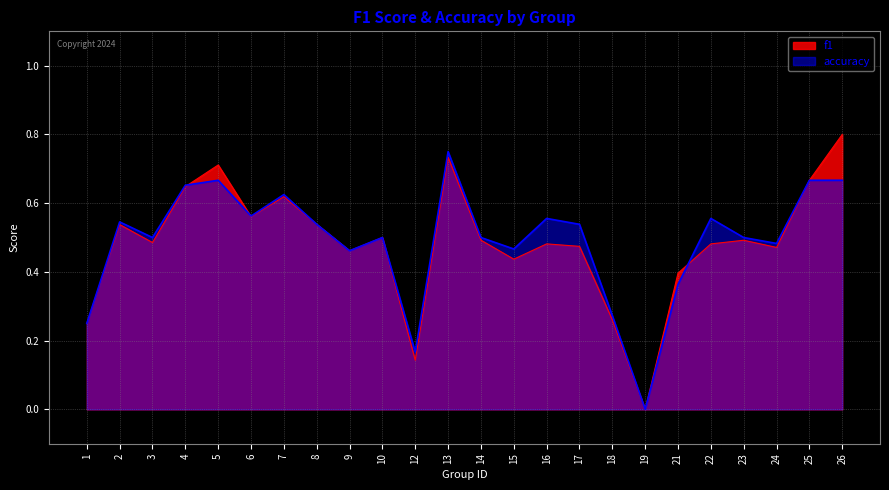

True or false: accuracy and f1 cross at least once.

True